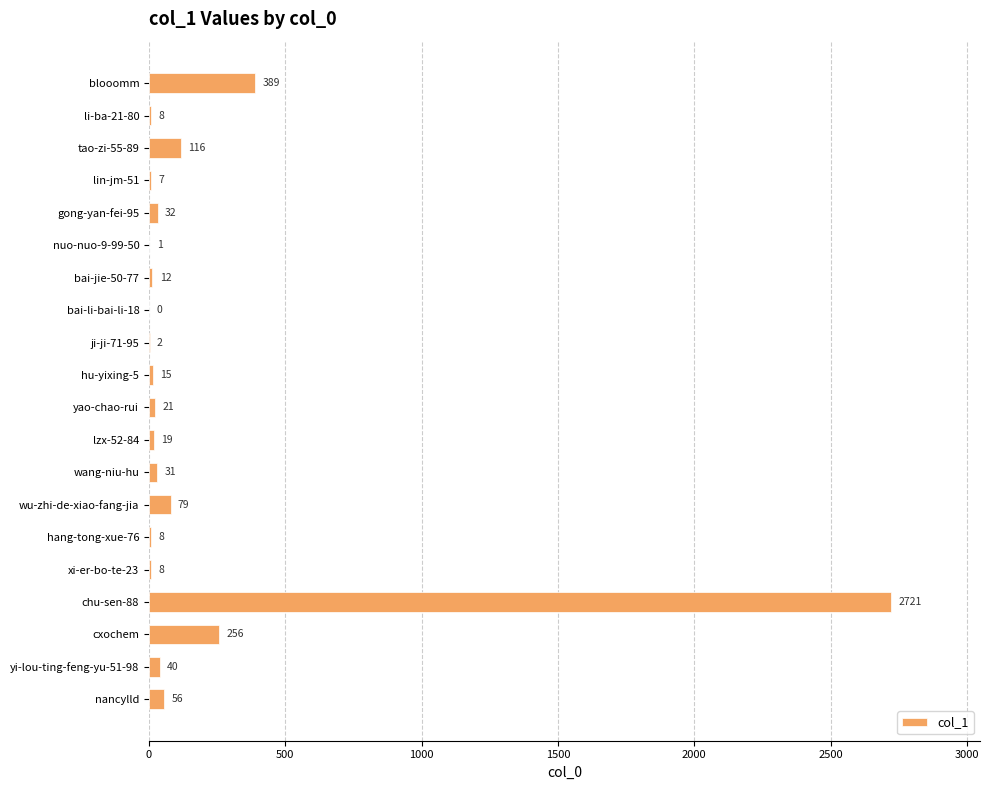

How many positive values are there?

19